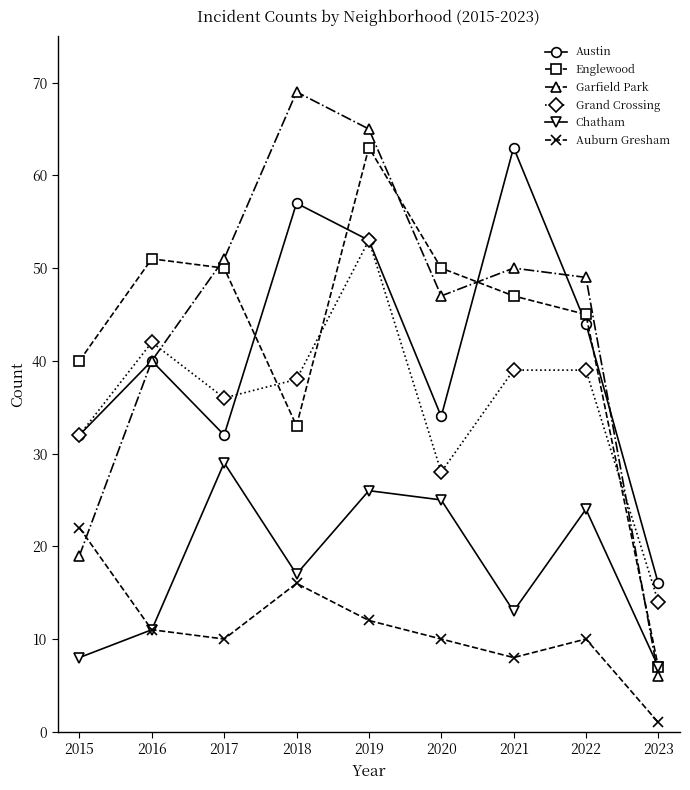

At which category is the sum across all series the highest?

2019